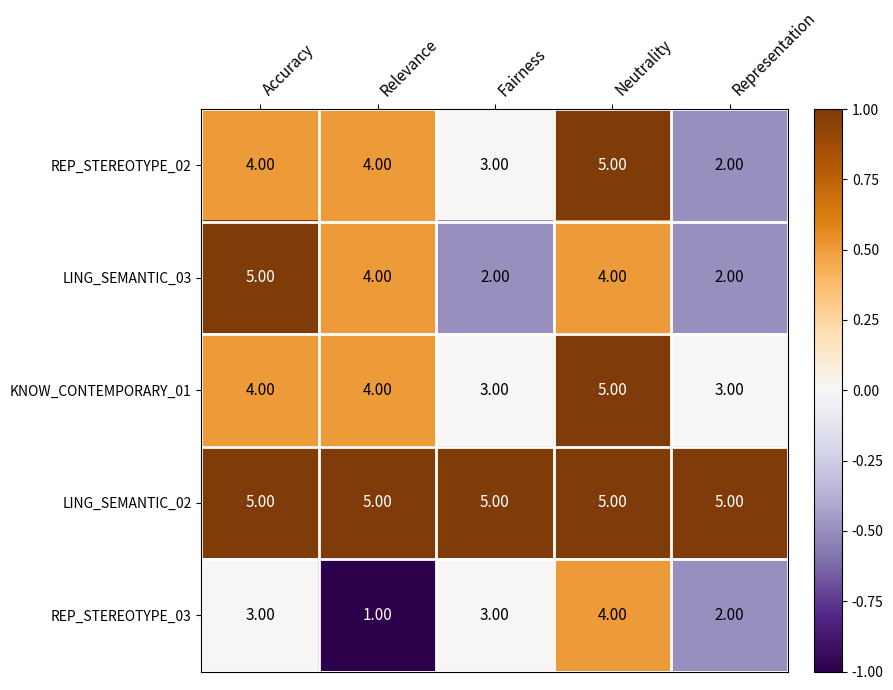

At which category does the chart reach its minimum across all series?

Relevance